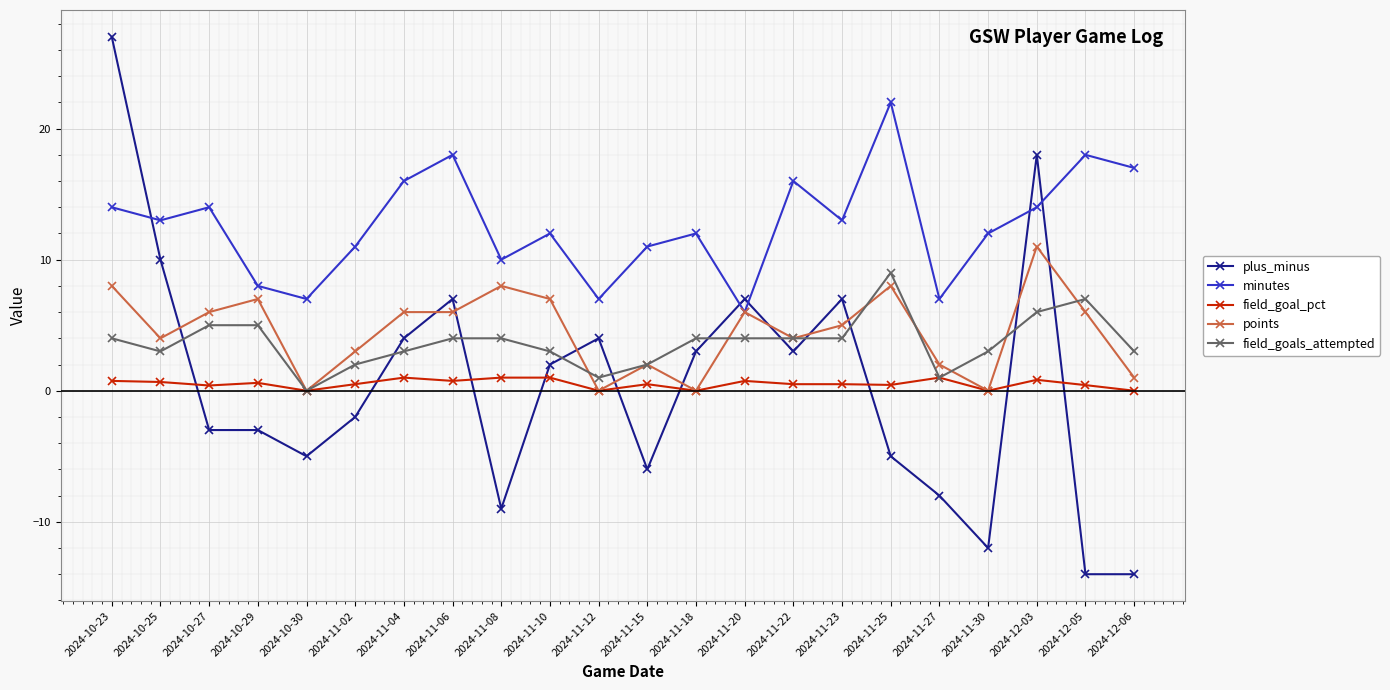

Where is points nearest to the value 5?

2024-11-23